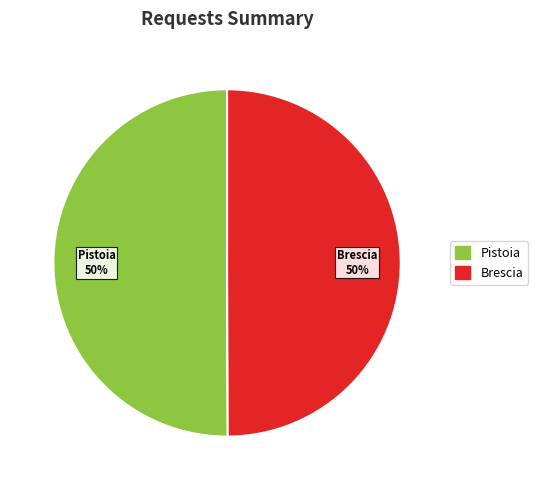

To the nearest percent, what is the combined percentage of Brescia and Pistoia?

100%